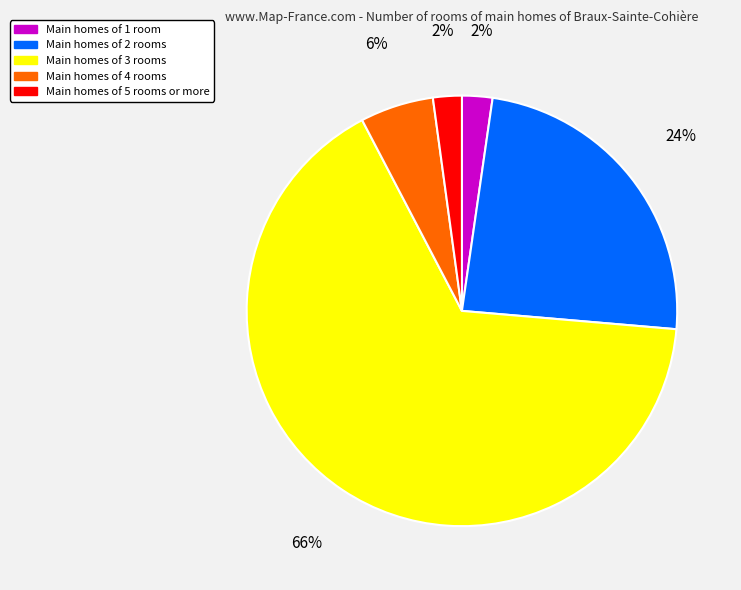

To the nearest percent, what is the difference between the largest and smallest slice percentages?

64%